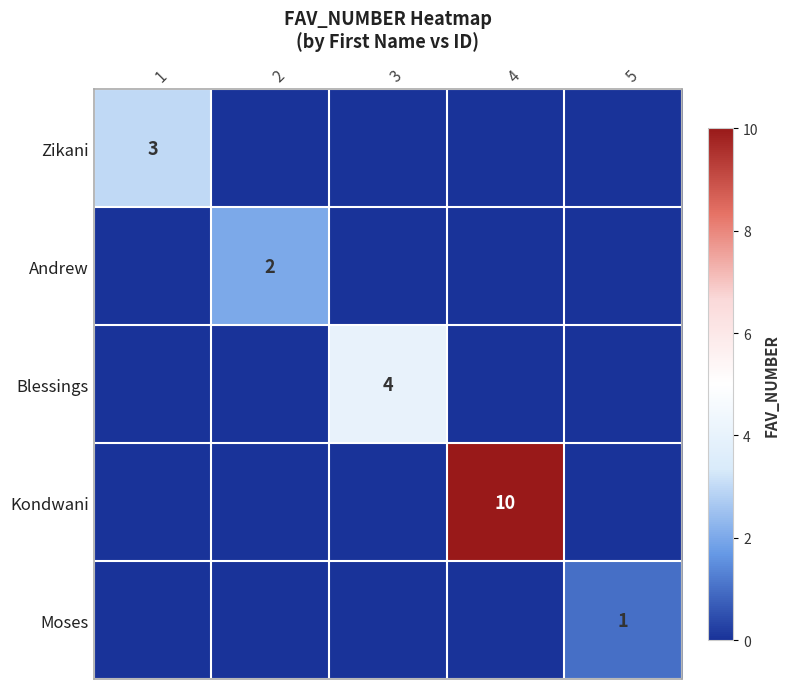

The value of Moses at 5 is 0. True or false?

False